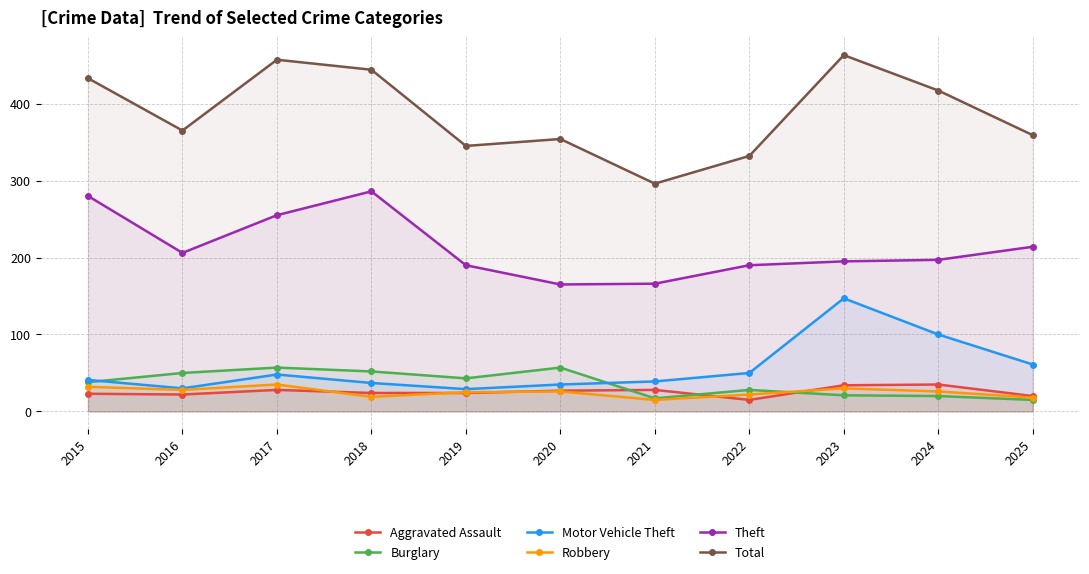

What is the average value of the Total series?

388